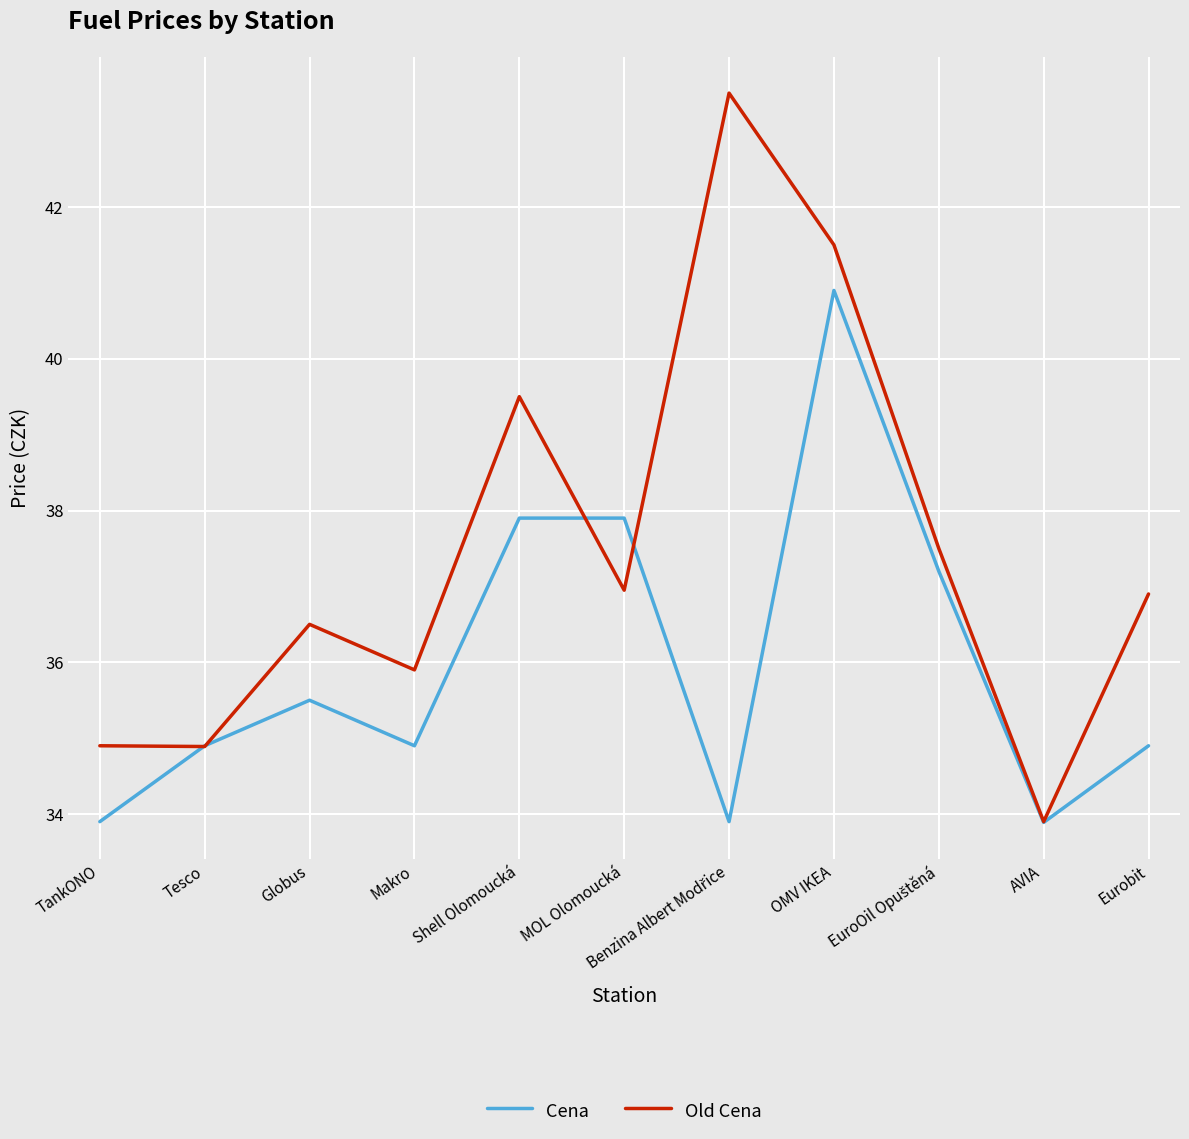

What is the minimum value shown in the chart?

33.9